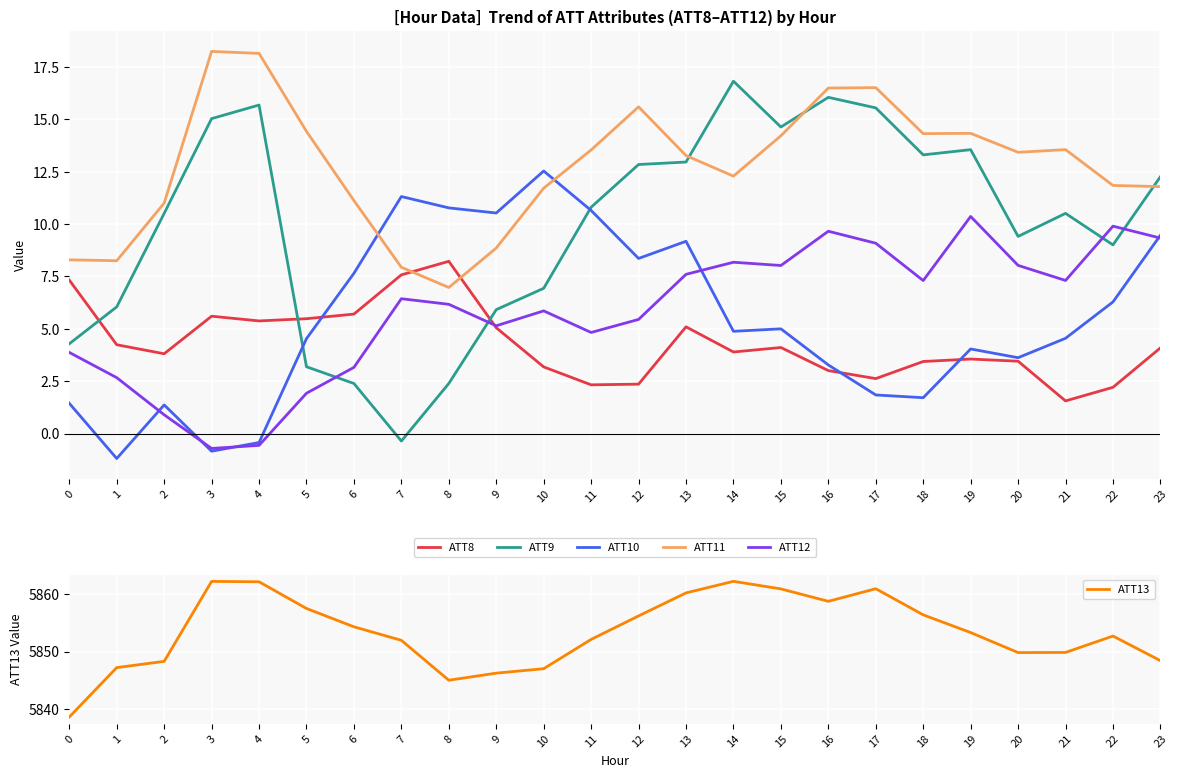

Which has a higher value, 1 or 5?

5